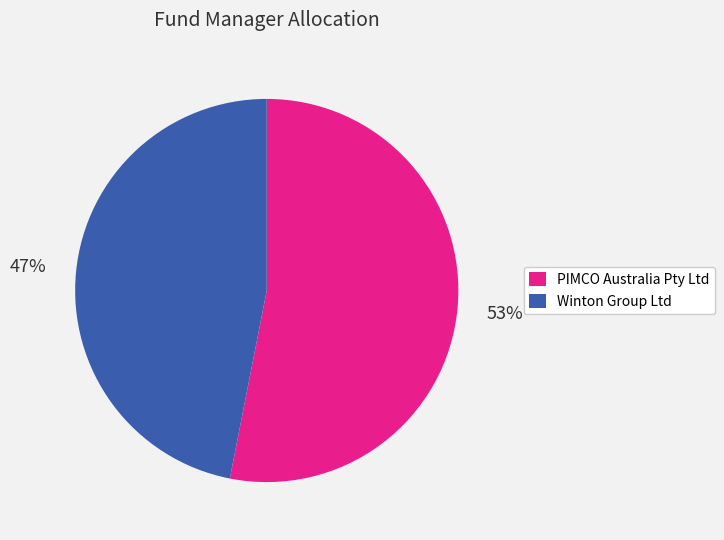

Do Winton Group Ltd and PIMCO Australia Pty Ltd together represent more than half of the pie?

Yes